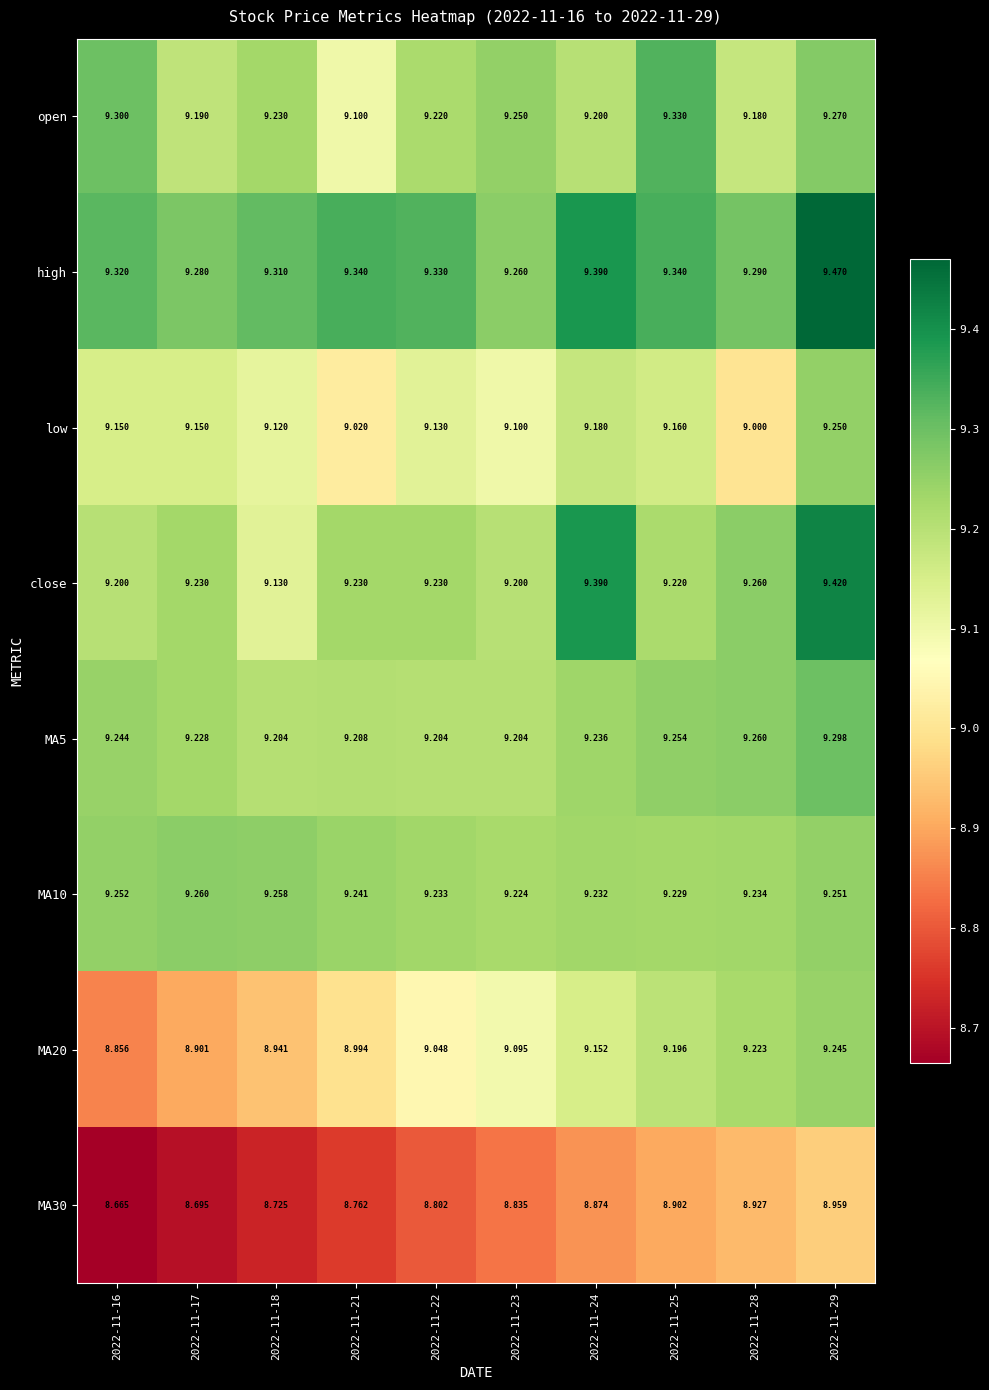

Is the value of MA30 at 2022-11-16 greater than the value of MA5 at 2022-11-16?

No